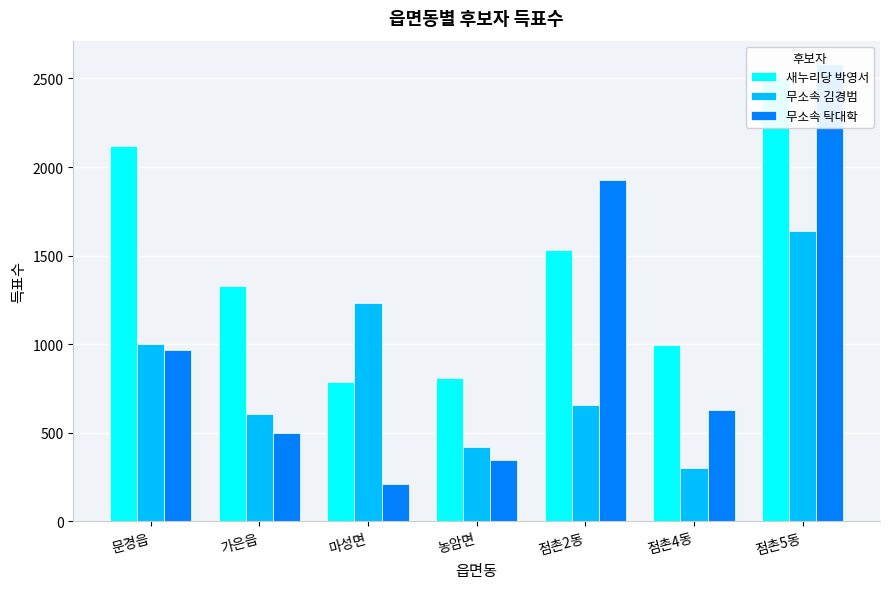

What is the difference between the highest and lowest values at 문경읍?

1152